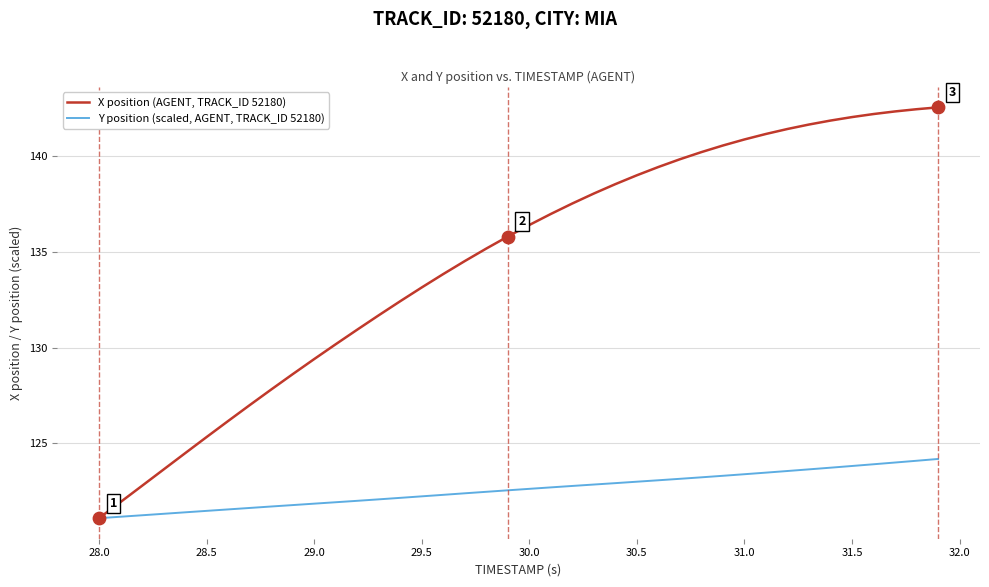

Which series has the largest total across all categories?

X position (AGENT, TRACK_ID 52180)